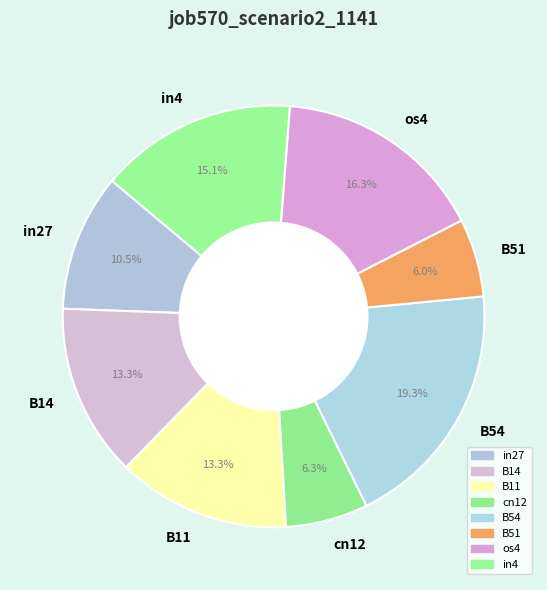

How many slices are in this pie chart?

8